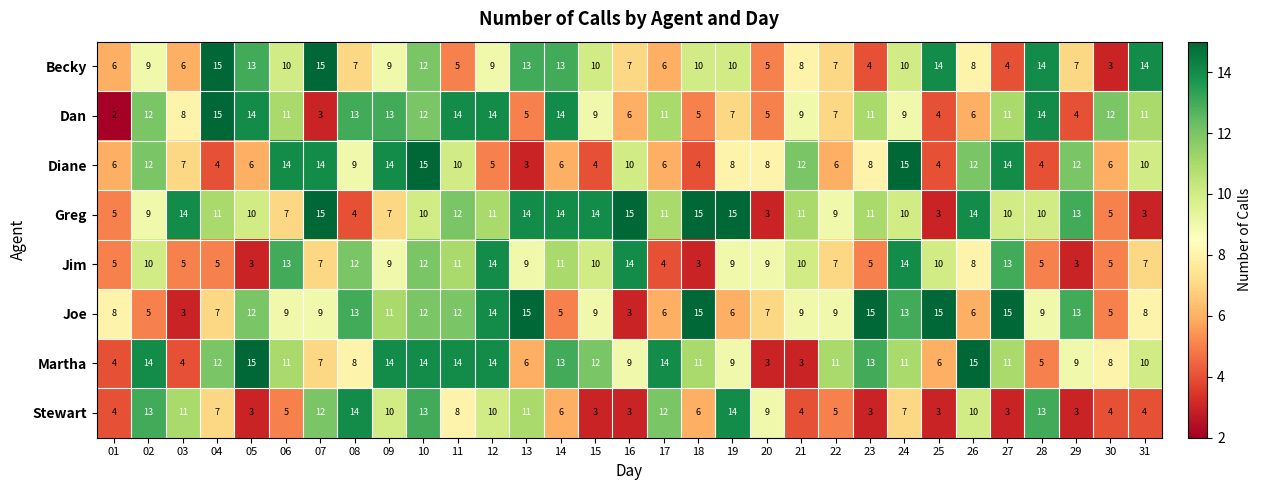

Between 04 and 11, which series saw the biggest shift?

Becky